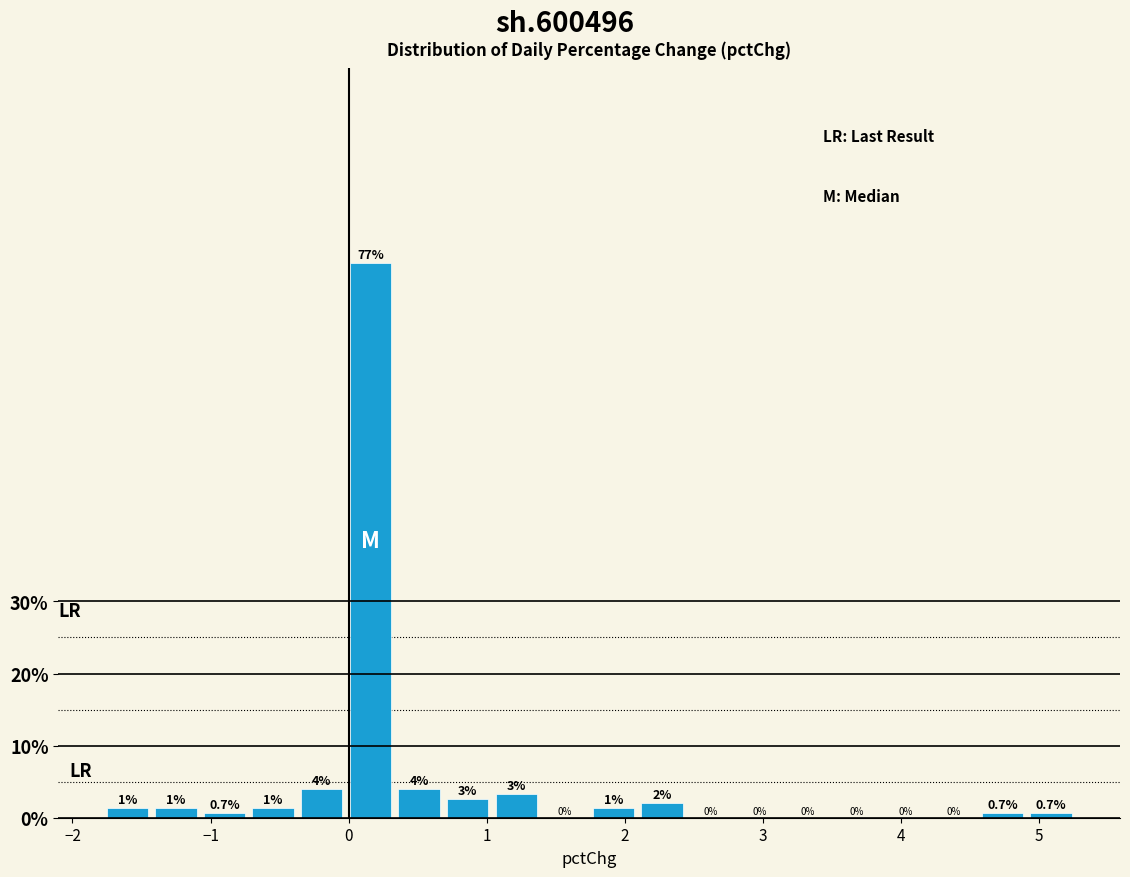

Around what value on the x-axis is the tallest bar? Give the approximate position of its centre, as read against the axis.

0.2